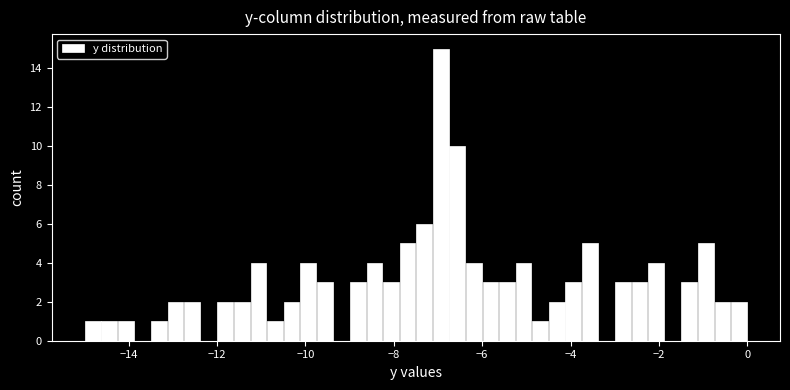

Read against the x-axis, roughly where is the centre of the tallest bar?

-7.0